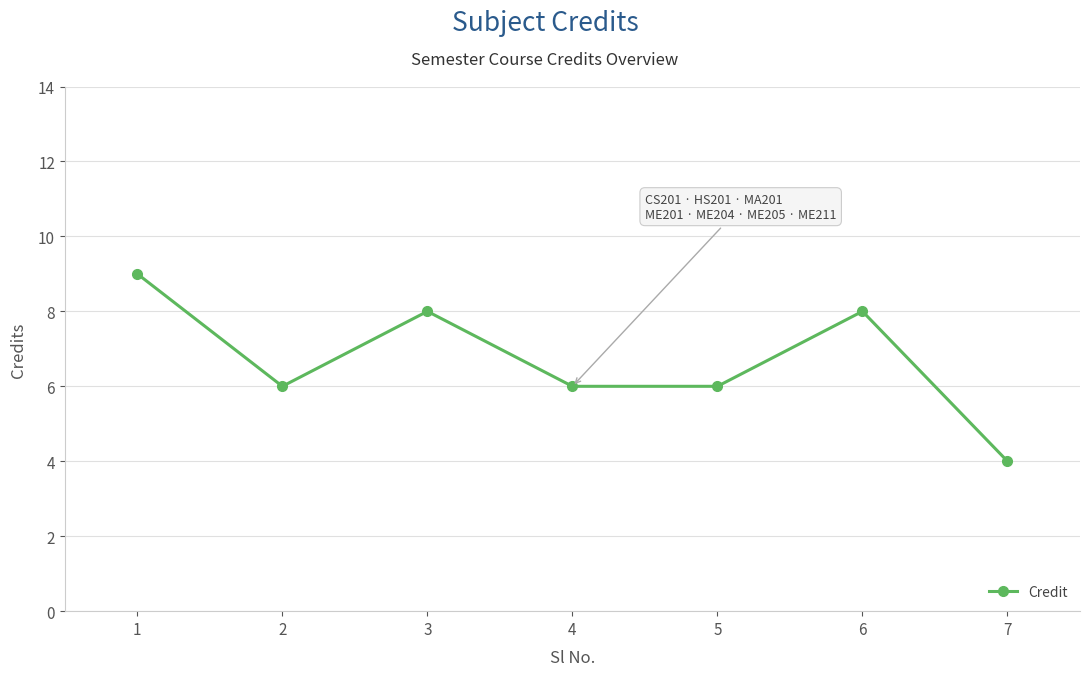

Reading right to left, transcribe all the data shown in this chart.

4	8	6	6	8	6	9